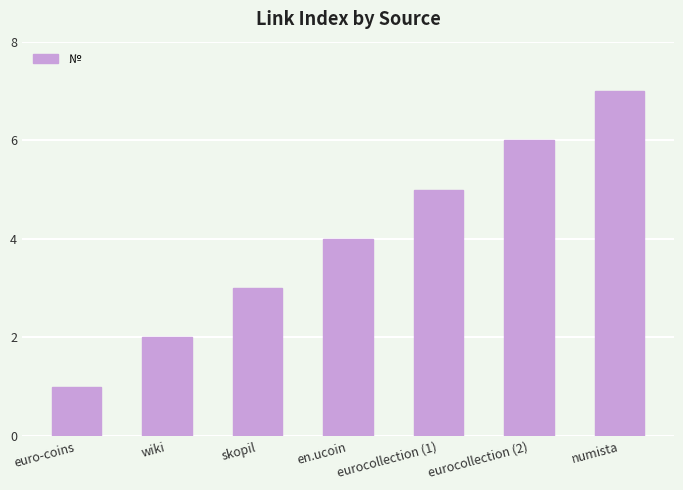

Rank the categories by value from highest to lowest.

numista, eurocollection (2), eurocollection (1), en.ucoin, skopil, wiki, euro-coins